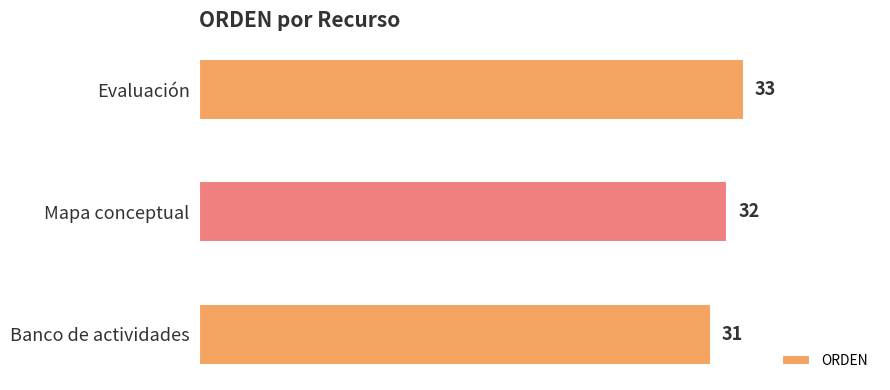

Reading top to bottom, extract all data points from this chart.

Evaluación=33	Mapa conceptual=32	Banco de actividades=31